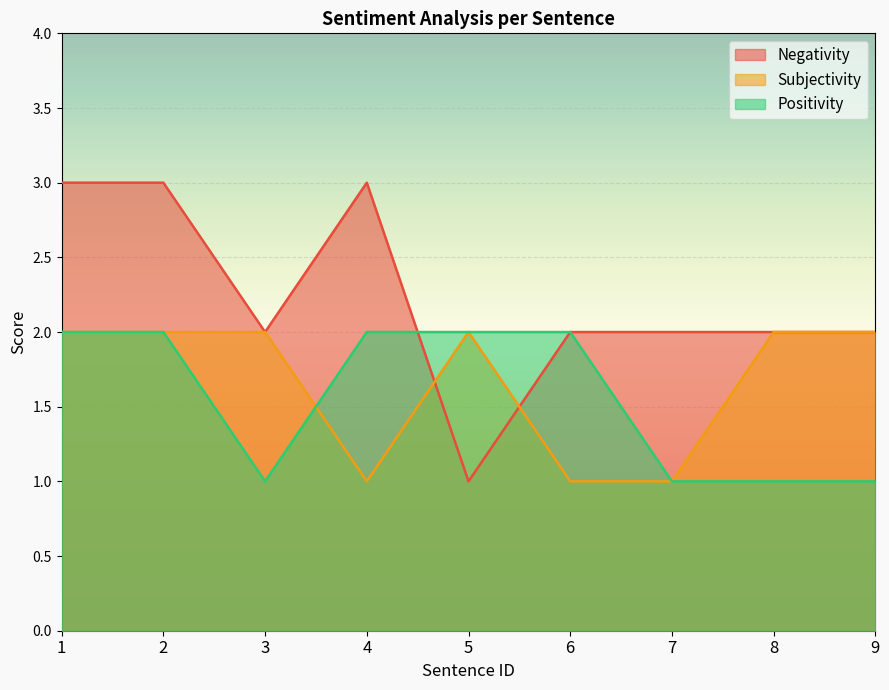

Rank the series at 4 from lowest to highest value.

Subjectivity, Positivity, Negativity